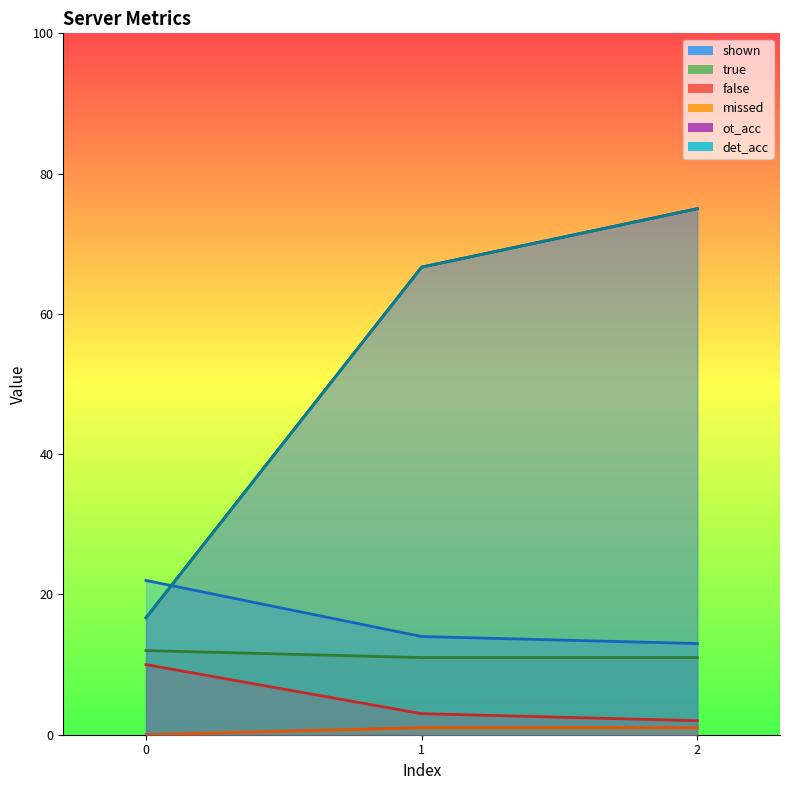

The true series shows 11.0 at 2. True or false?

True